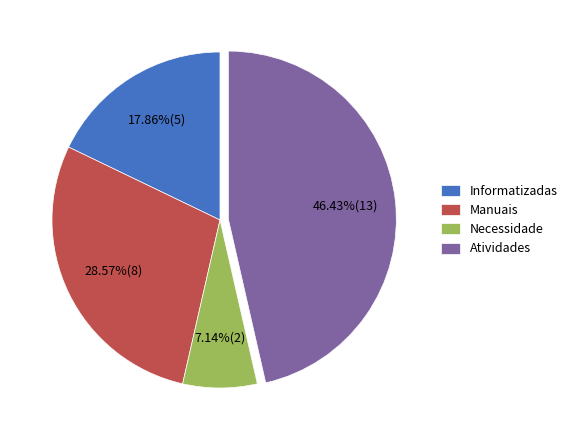

Does Manuais represent more than half of the total?

No